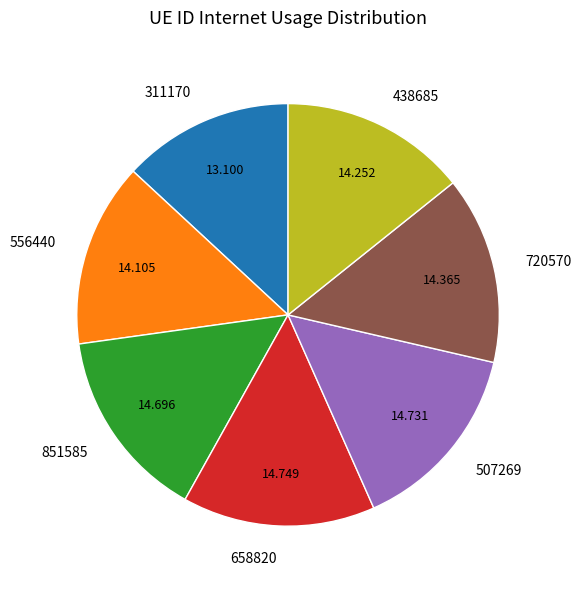

Which has a higher value, 507269 or 311170?

507269